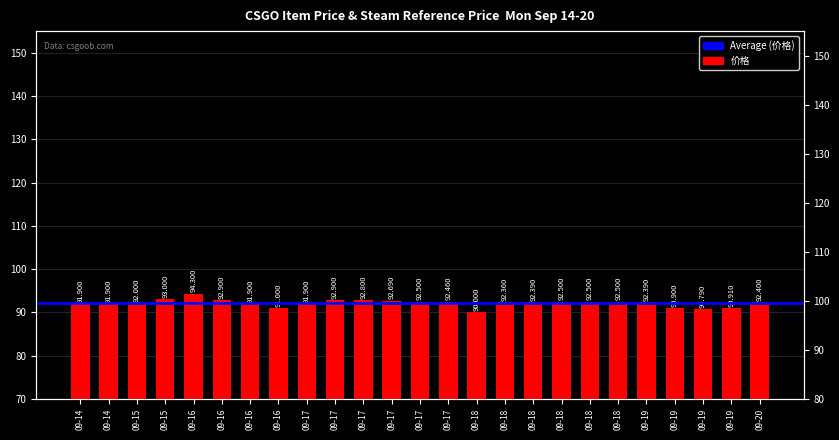

List the labels in order of value, largest first.

09-16, 09-15, 09-16, 09-17, 09-17, 09-17, 09-17, 09-18, 09-18, 09-18, 09-17, 09-20, 09-18, 09-19, 09-18, 09-15, 09-14, 09-14, 09-16, 09-17, 09-16, 09-19, 09-19, 09-19, 09-18